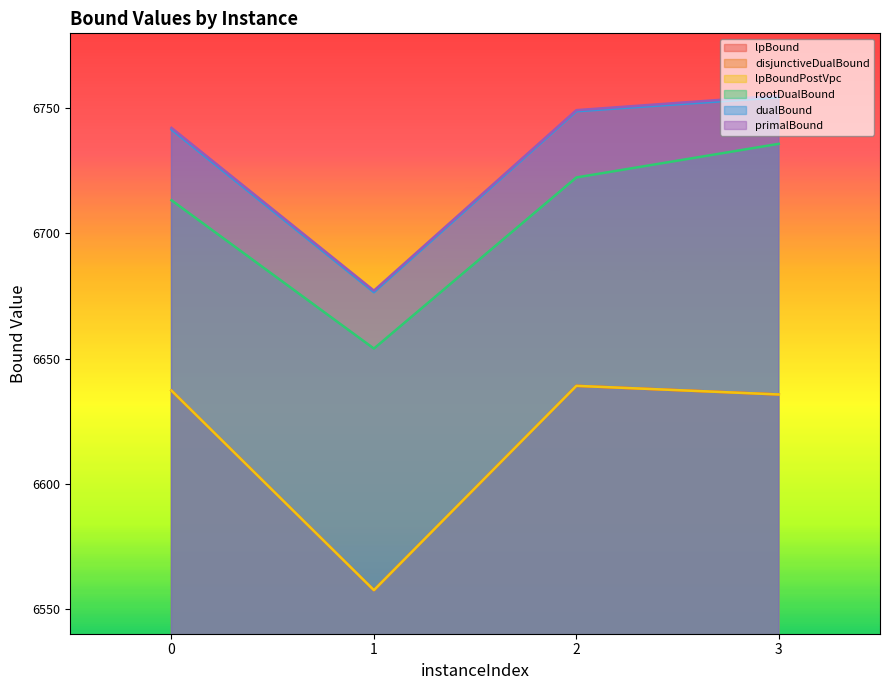

What is the highest value of the dualBound series?

6754.4